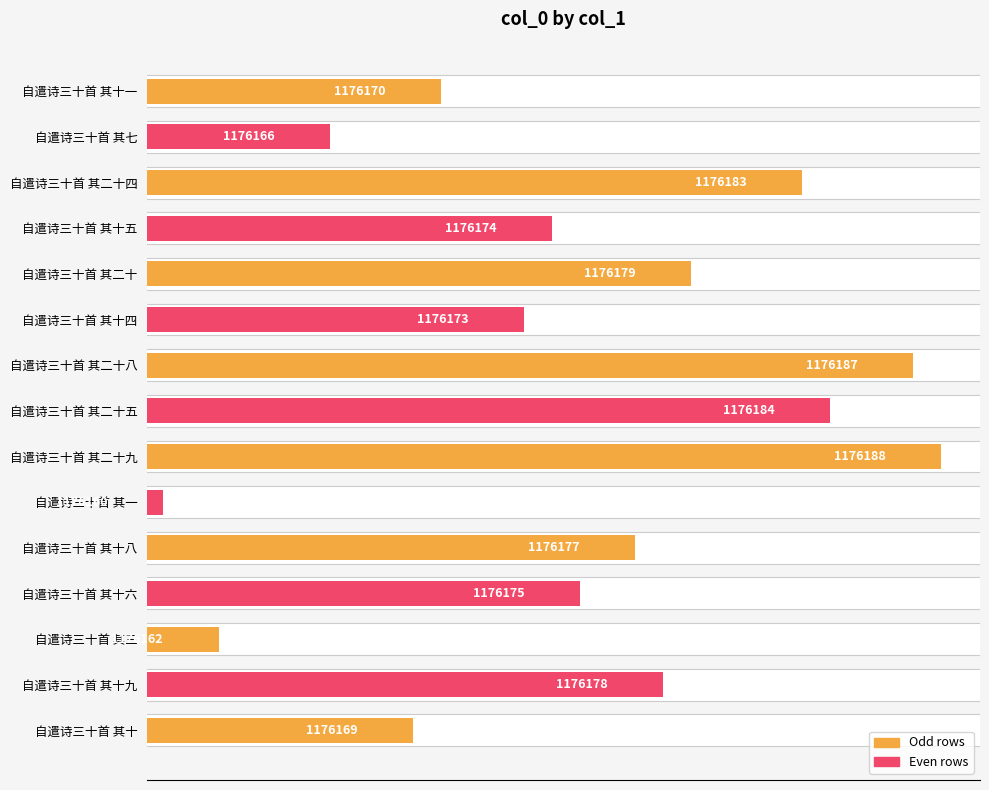

Read the value at 自遣诗三十首 其二十九, to the nearest 5.

1176190